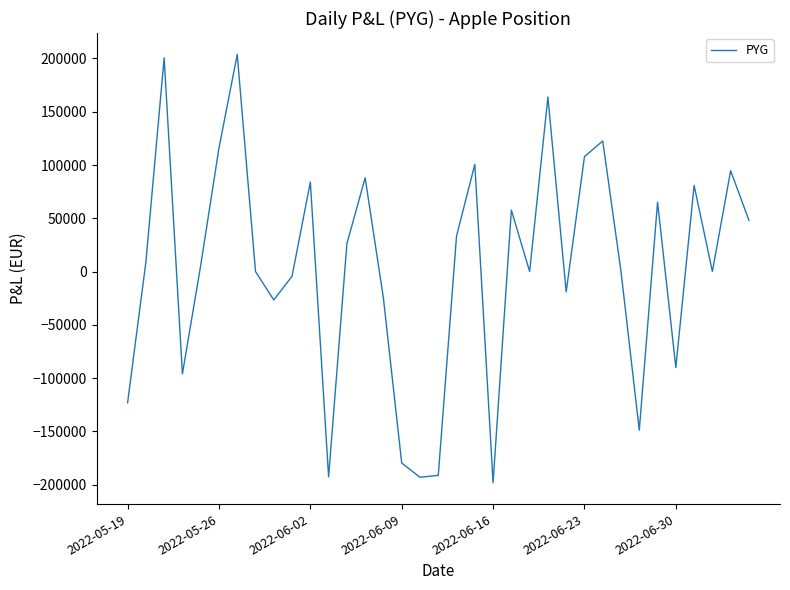

What is the difference between the maximum and minimum values?

402060.6